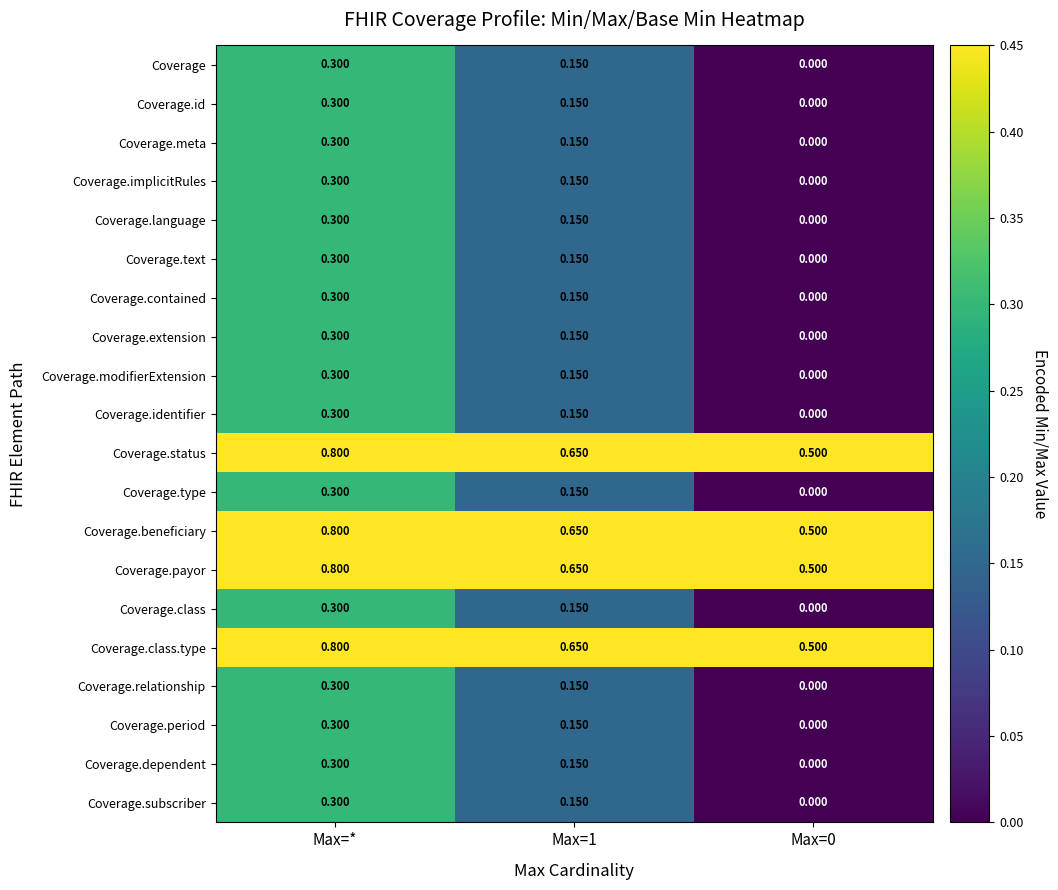

At which category is the sum across all series the highest?

Max=*